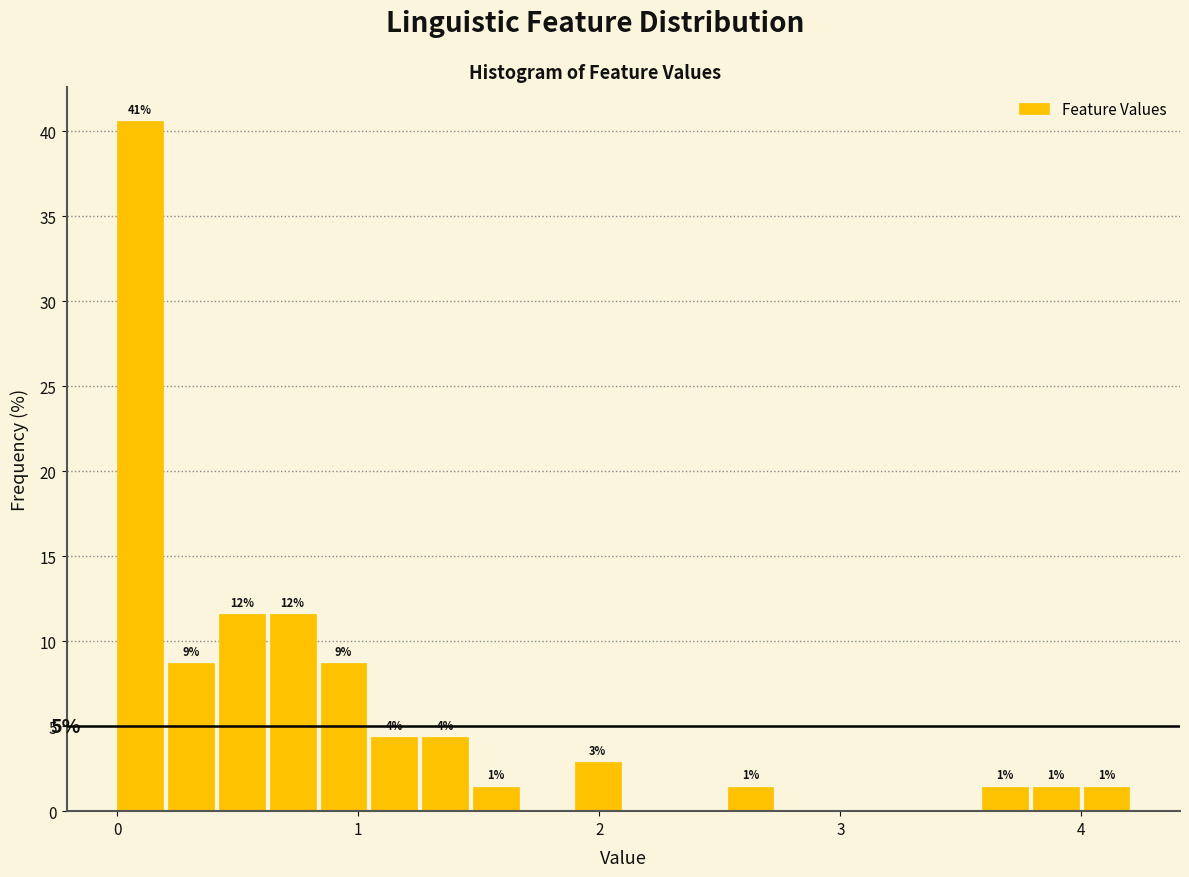

Read against the x-axis, roughly where is the centre of the tallest bar?

0.1